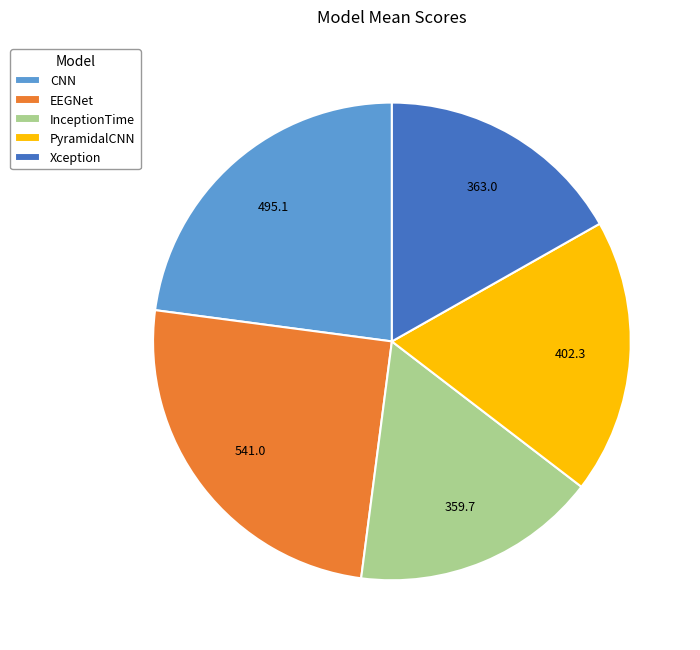

What is the largest slice in the pie chart?

EEGNet